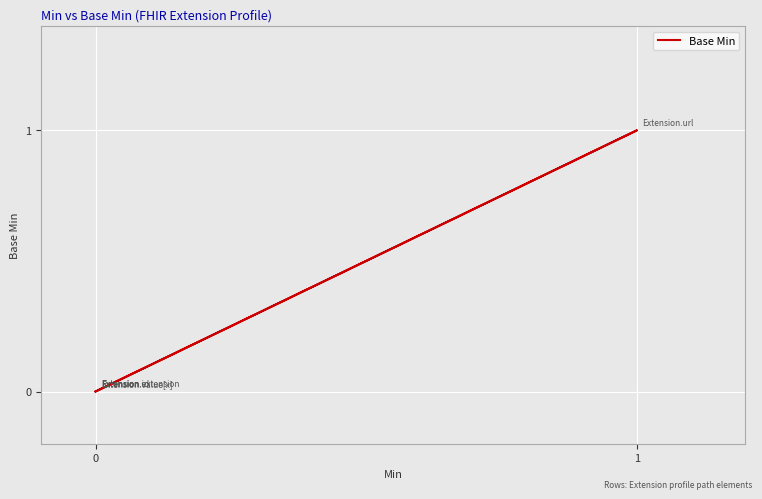

How many values are above zero?

1